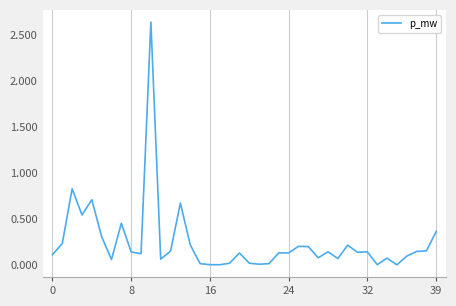

Reading left to right, list all the values displayed in this chart.

0.1	0.2	0.8	0.5	0.7	0.3	0.1	0.5	0.1	0.1	2.6	0.1	0.2	0.7	0.2	0.0	0.0	0.0	0.0	0.1	0.0	0.0	0.0	0.1	0.1	0.2	0.2	0.1	0.1	0.1	0.2	0.1	0.1	0.0	0.1	0.0	0.1	0.1	0.2	0.4